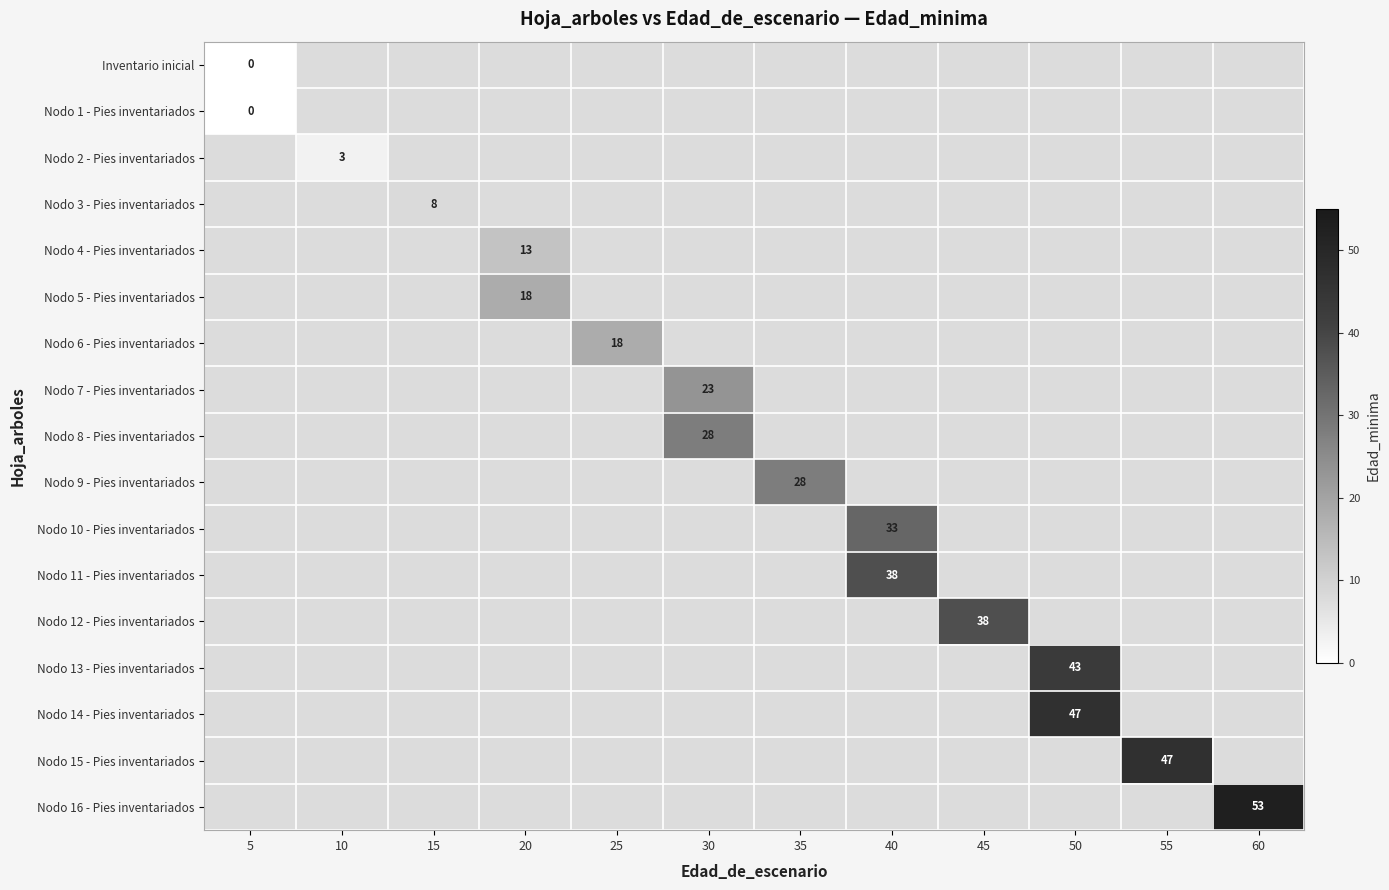

List the series in order of their peak value, lowest first.

Inventario inicial, Nodo 1 - Pies inventariados, Nodo 2 - Pies inventariados, Nodo 3 - Pies inventariados, Nodo 4 - Pies inventariados, Nodo 5 - Pies inventariados, Nodo 6 - Pies inventariados, Nodo 7 - Pies inventariados, Nodo 8 - Pies inventariados, Nodo 9 - Pies inventariados, Nodo 10 - Pies inventariados, Nodo 11 - Pies inventariados, Nodo 12 - Pies inventariados, Nodo 13 - Pies inventariados, Nodo 14 - Pies inventariados, Nodo 15 - Pies inventariados, Nodo 16 - Pies inventariados